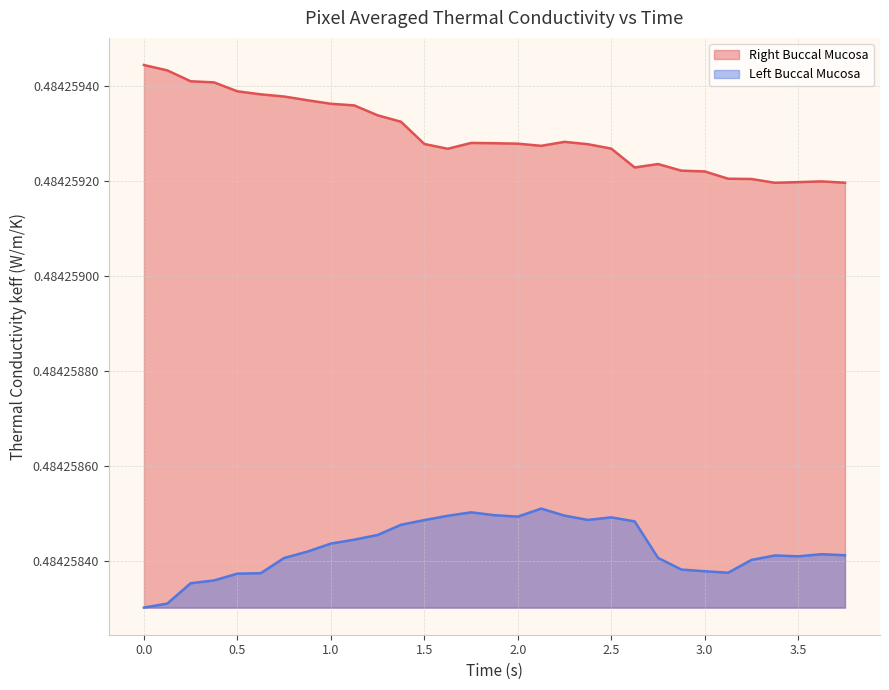

Between 3.125 and 2.75, which is larger?

2.75